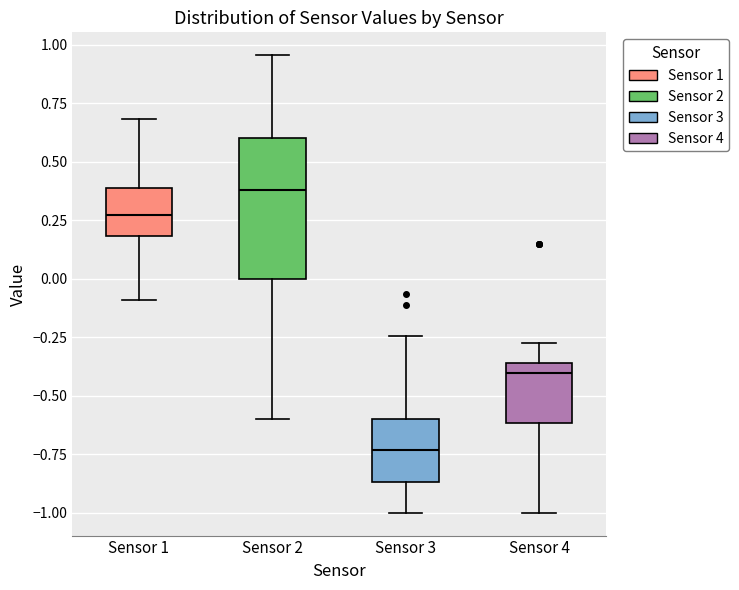

Which box is the tallest, from its lower edge to its upper edge?

Sensor 2